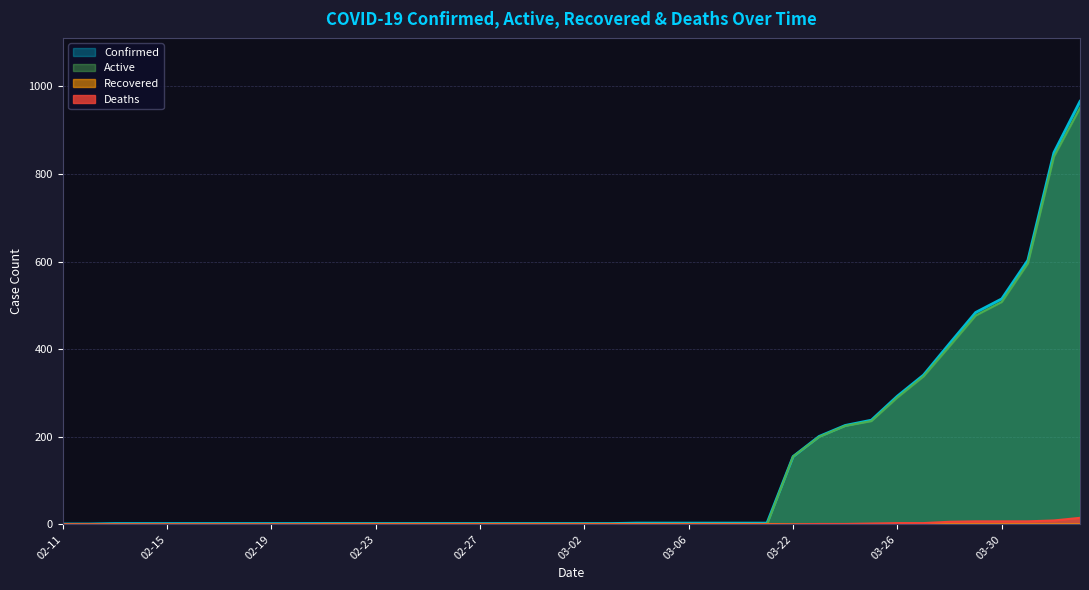

True or false: Deaths has more than 2 points higher than both neighbors.

False